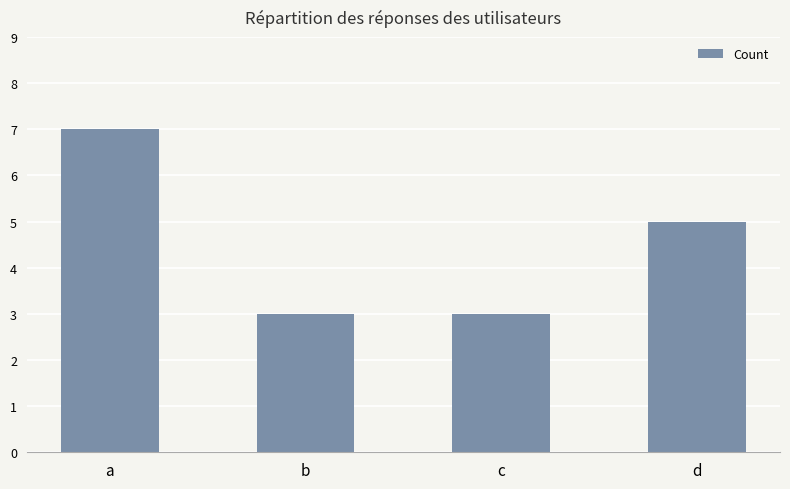

What is the ratio of the value at c to the value at d?

0.6